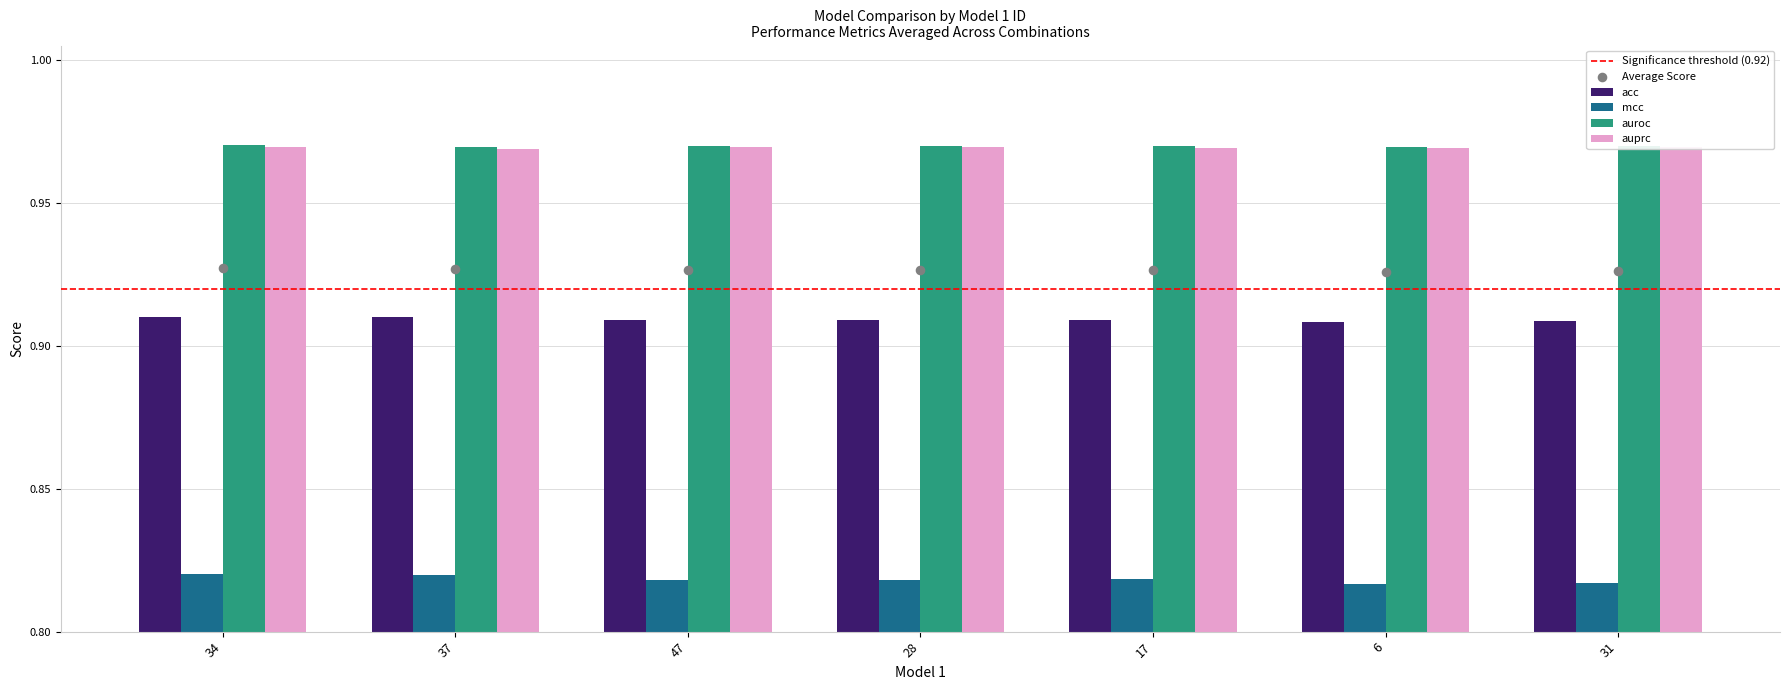

Is the value of auroc at 31 greater than the value of mcc at 47?

Yes